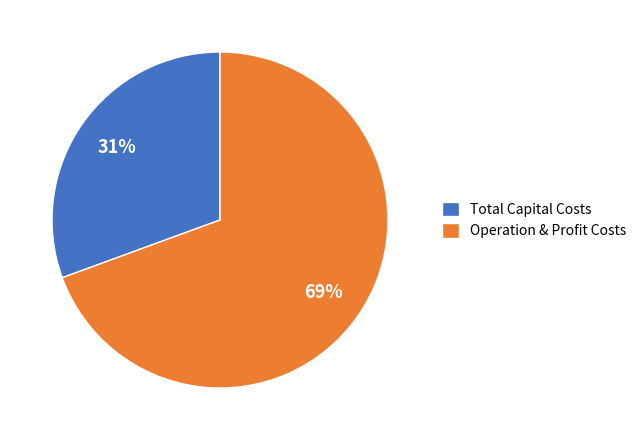

Which slice represents more than half of the pie?

Operation & Profit Costs